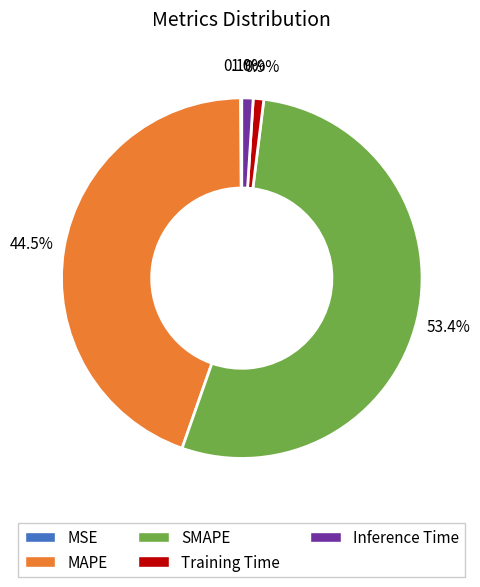

To the nearest percent, what percentage of the pie is SMAPE?

53%